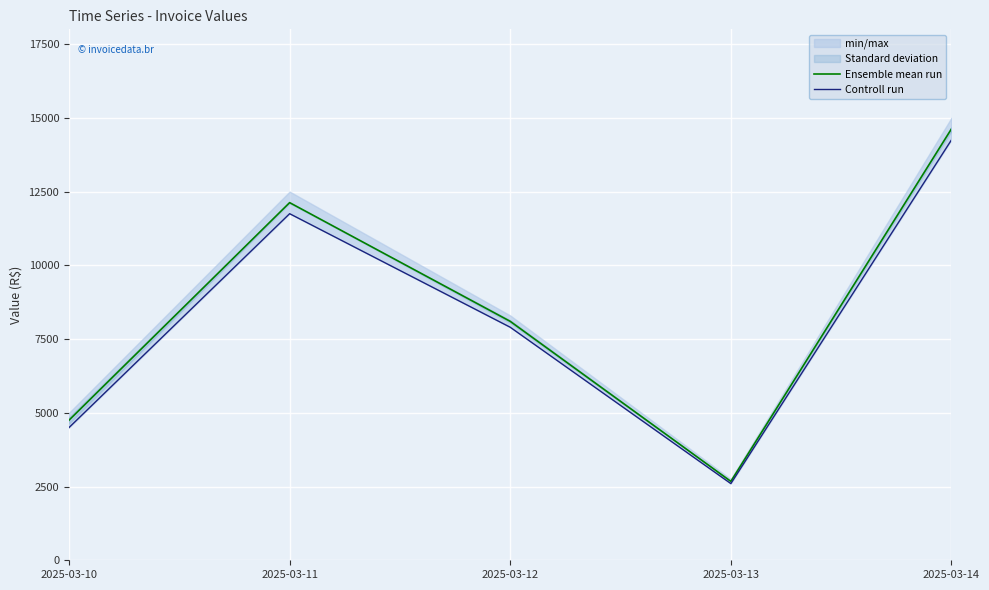

Rank the categories by Ensemble mean run value from lowest to highest.

2025-03-13, 2025-03-10, 2025-03-12, 2025-03-11, 2025-03-14